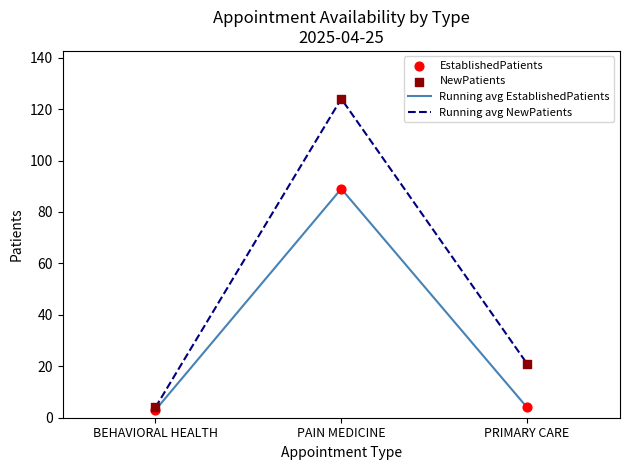

Which series has the largest total across all categories?

Running avg NewPatients